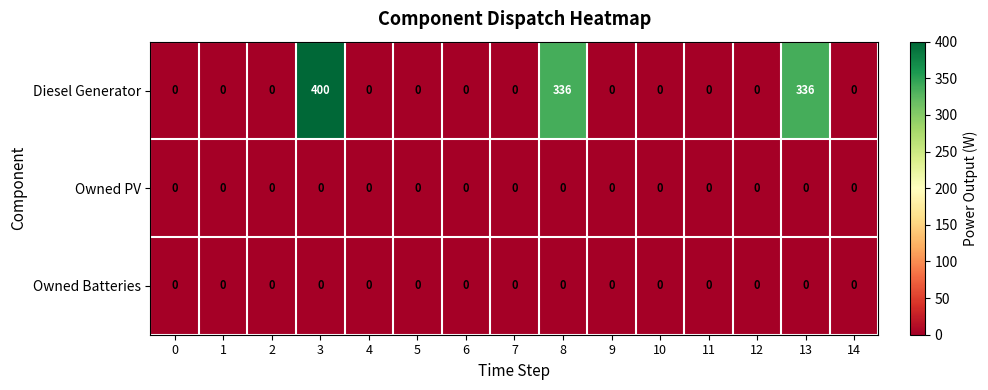

What is the total value across all series at 13?

336